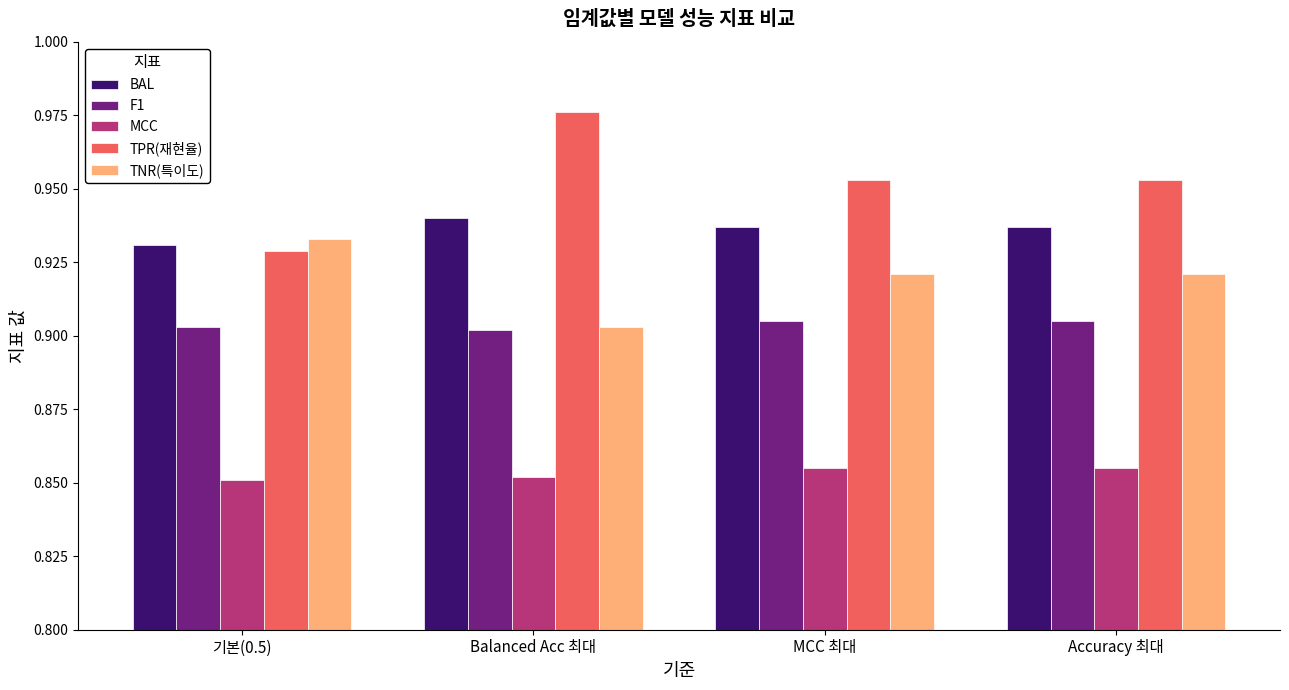

Between 기본(0.5) and Balanced Acc 최대, which series saw the biggest shift?

TPR(재현율)